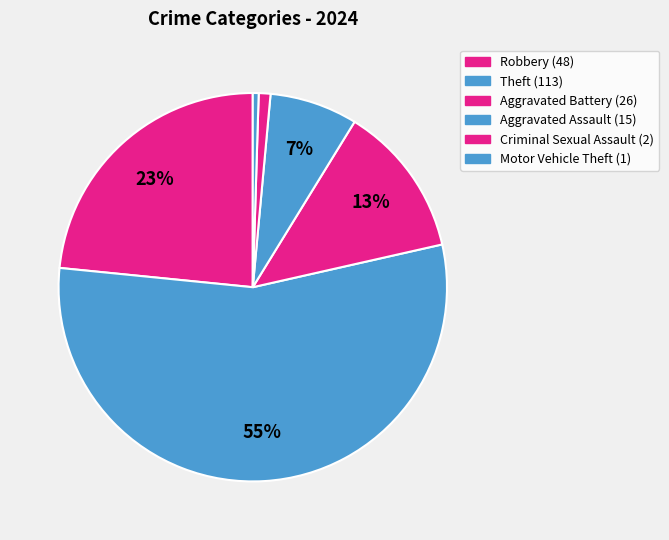

How many slices are in this pie chart?

6